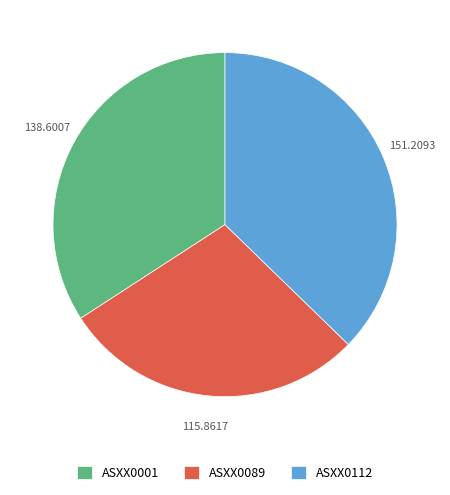

Rank the categories by value from lowest to highest.

ASXX0089, ASXX0001, ASXX0112